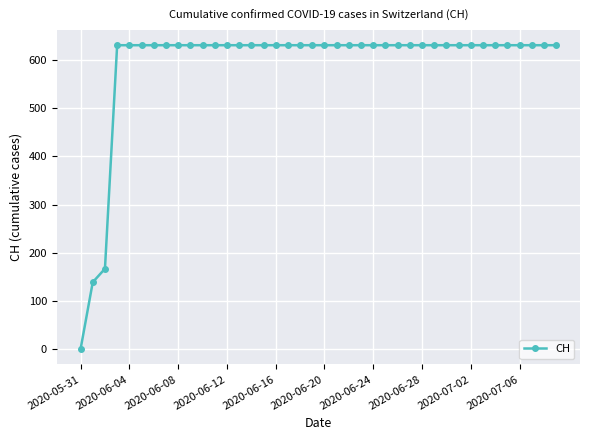

What is the value of the 22nd point from the left?

631